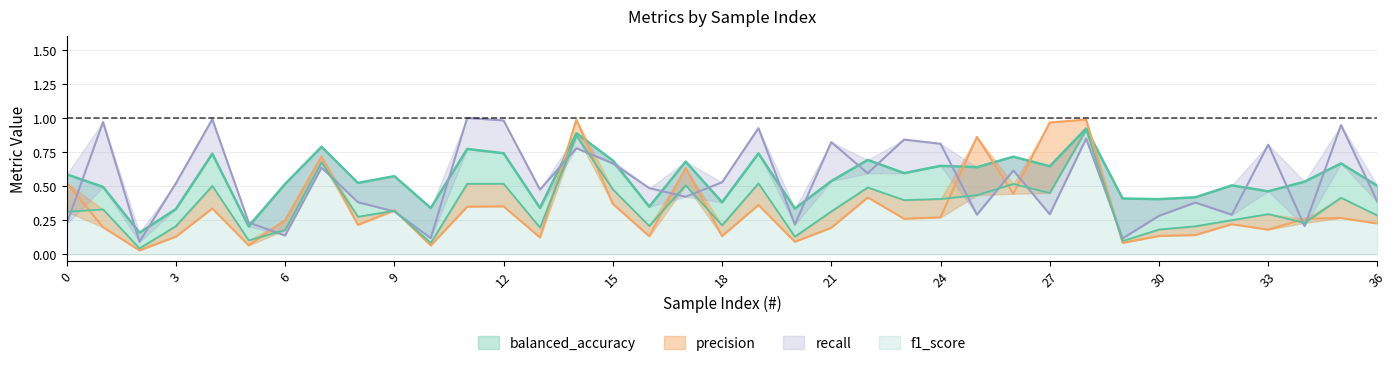

Is the value of f1_score at 30 greater than the value of precision at 23?

No